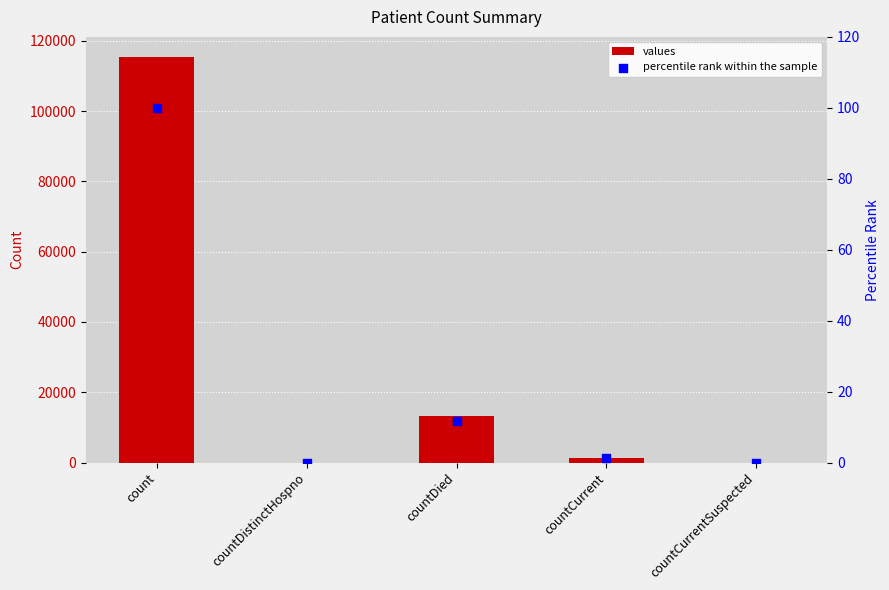

Which series reaches the minimum Y coordinate?

values